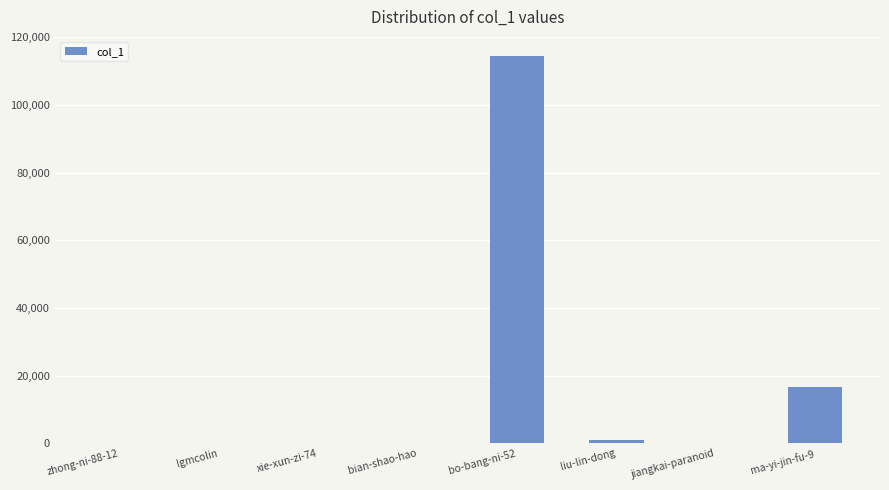

Which label corresponds to the largest value in the chart?

bo-bang-ni-52